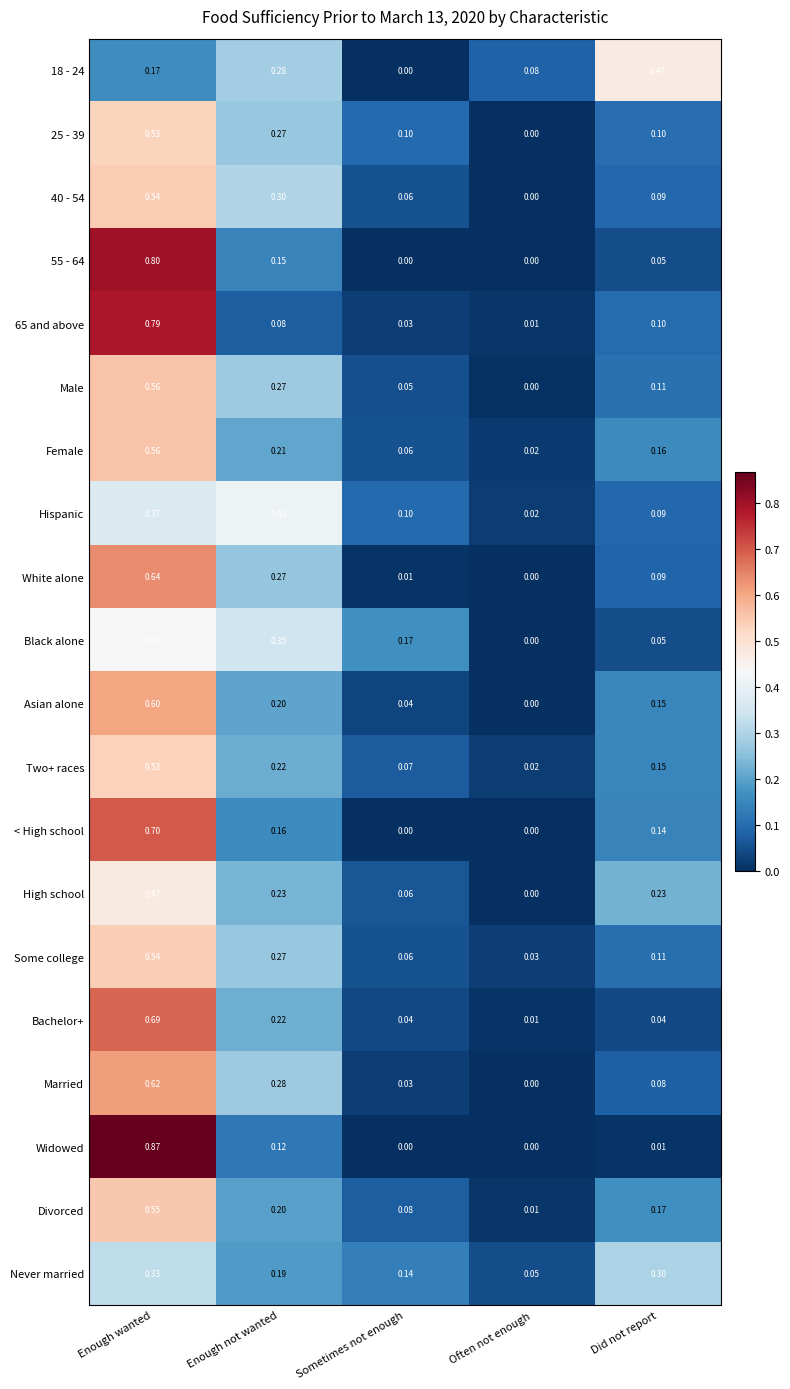

At which category is the sum across all series the highest?

Enough wanted